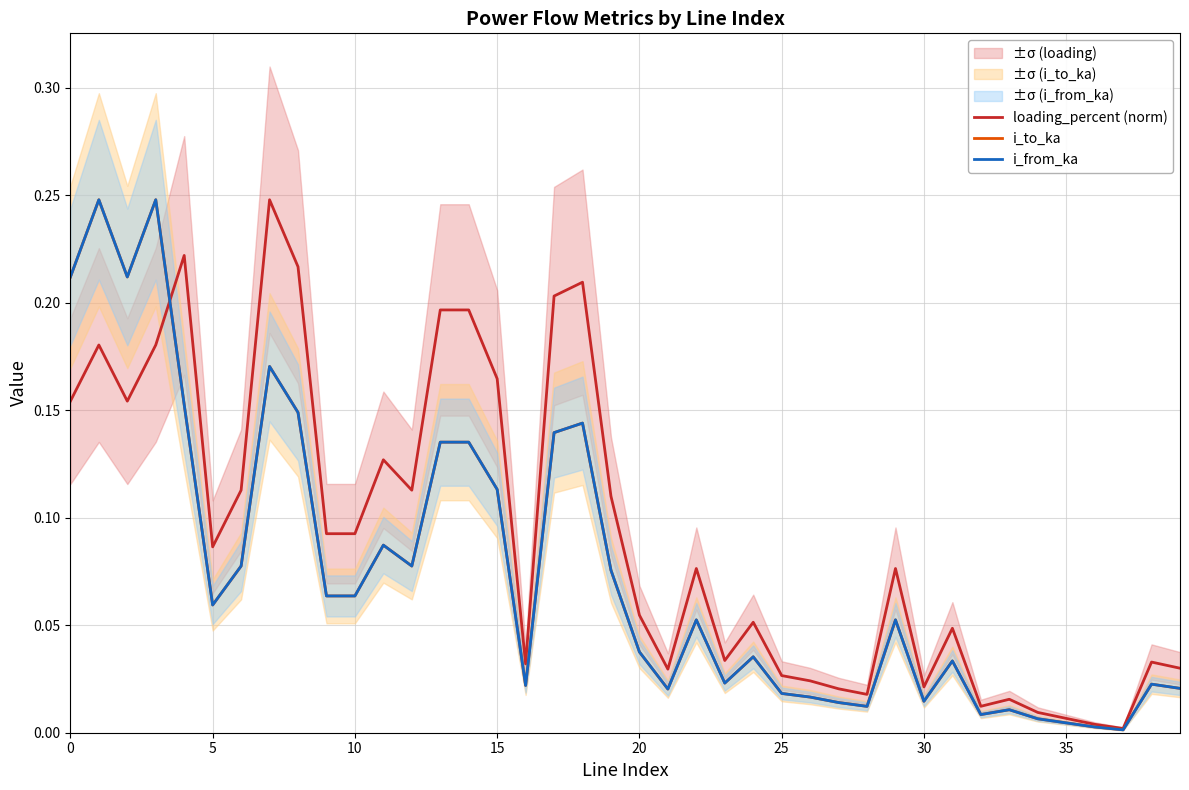

What is the label of the 23rd point from the left?

22